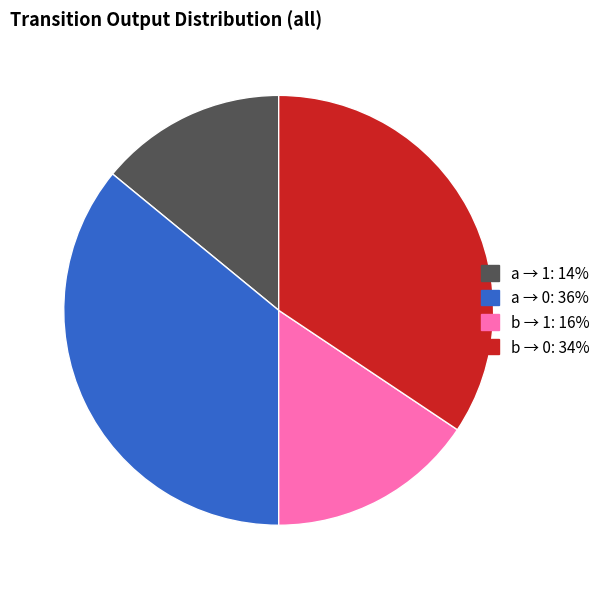

Is there any slice that represents more than half of the pie?

No